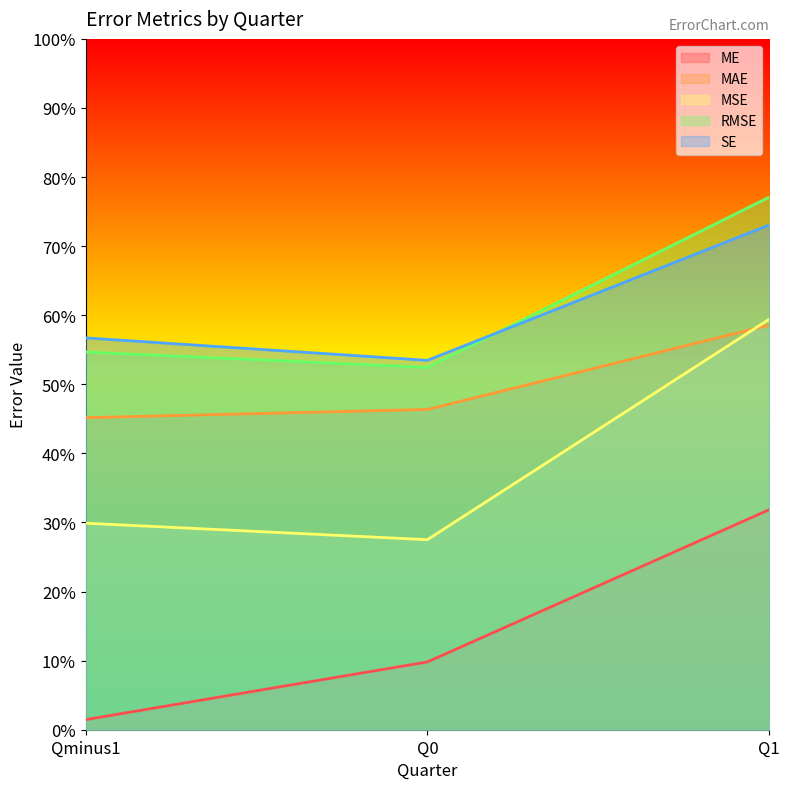

Between Q0 and Qminus1, which is larger?

Q0